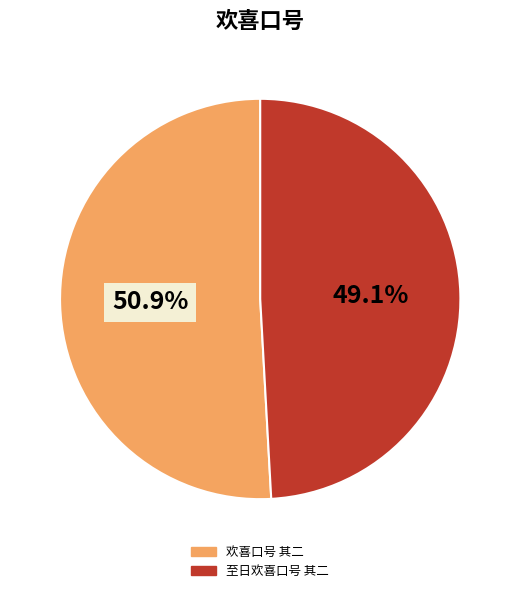

To the nearest percent, what portion does 至日欢喜口号 其二 represent?

49%